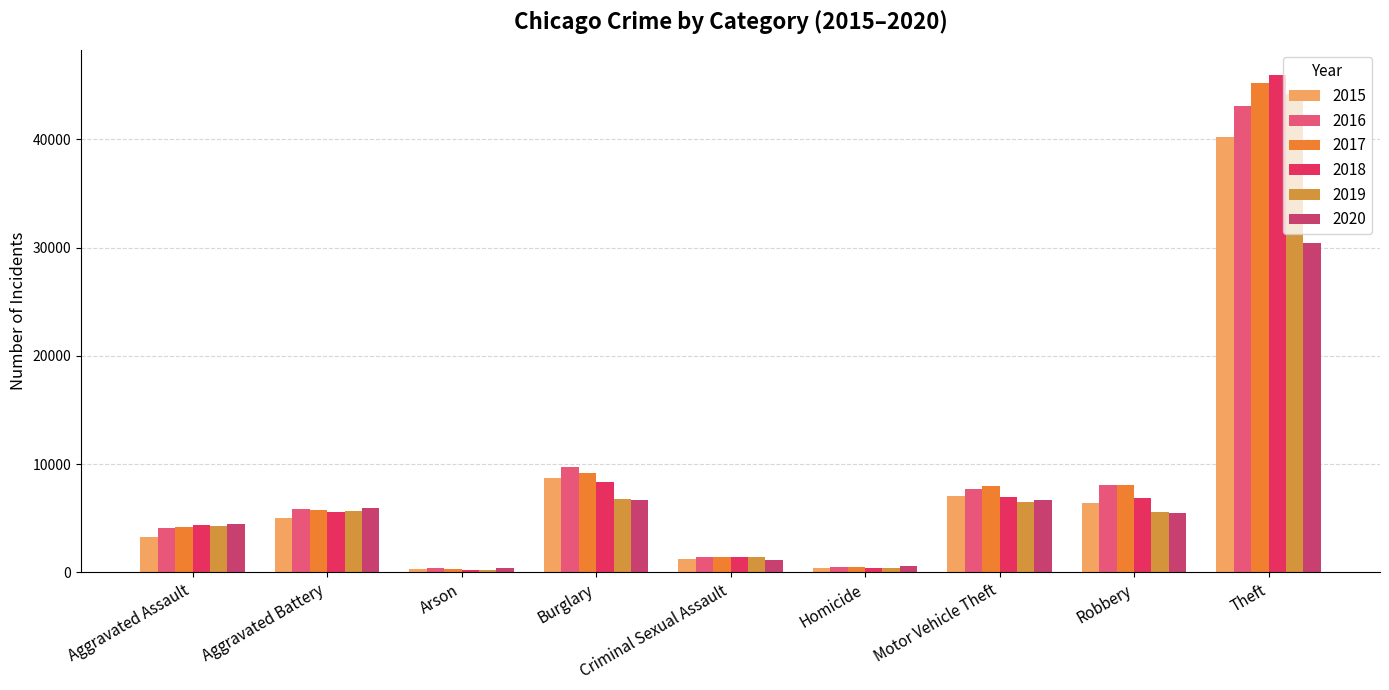

The value of 2015 at Homicide is 361. True or false?

True